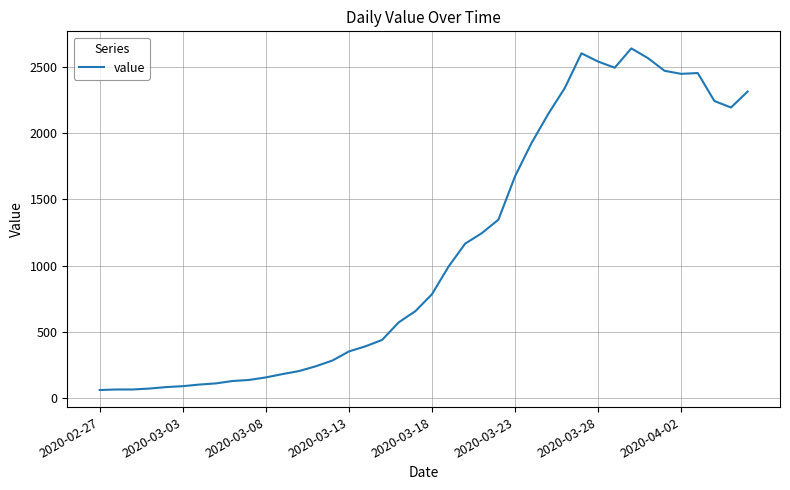

Does the chart display data point markers on the line(s)?

No